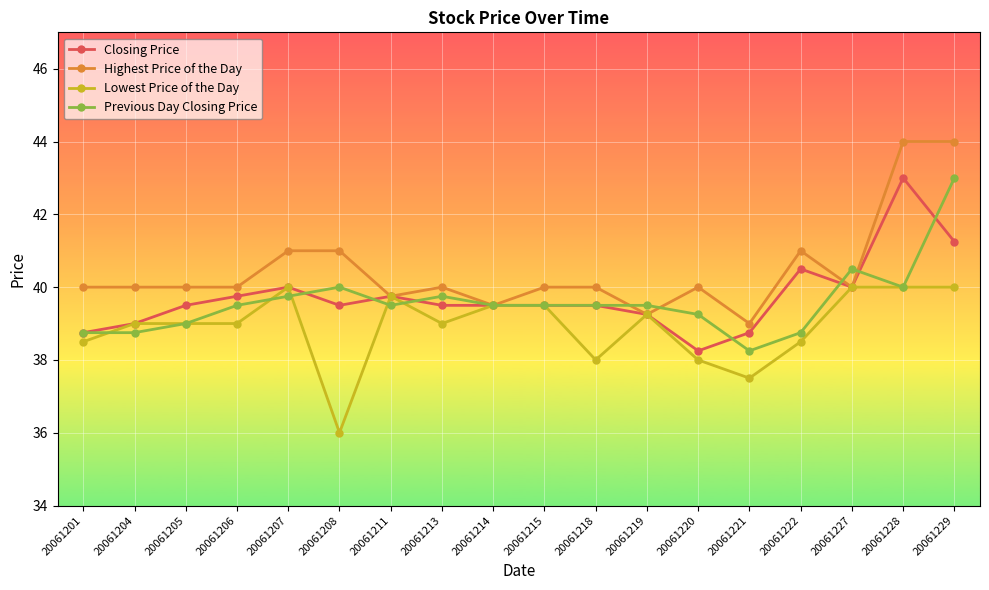

Is it true that Previous Day Closing Price equals 24.0 at 20061211?

False